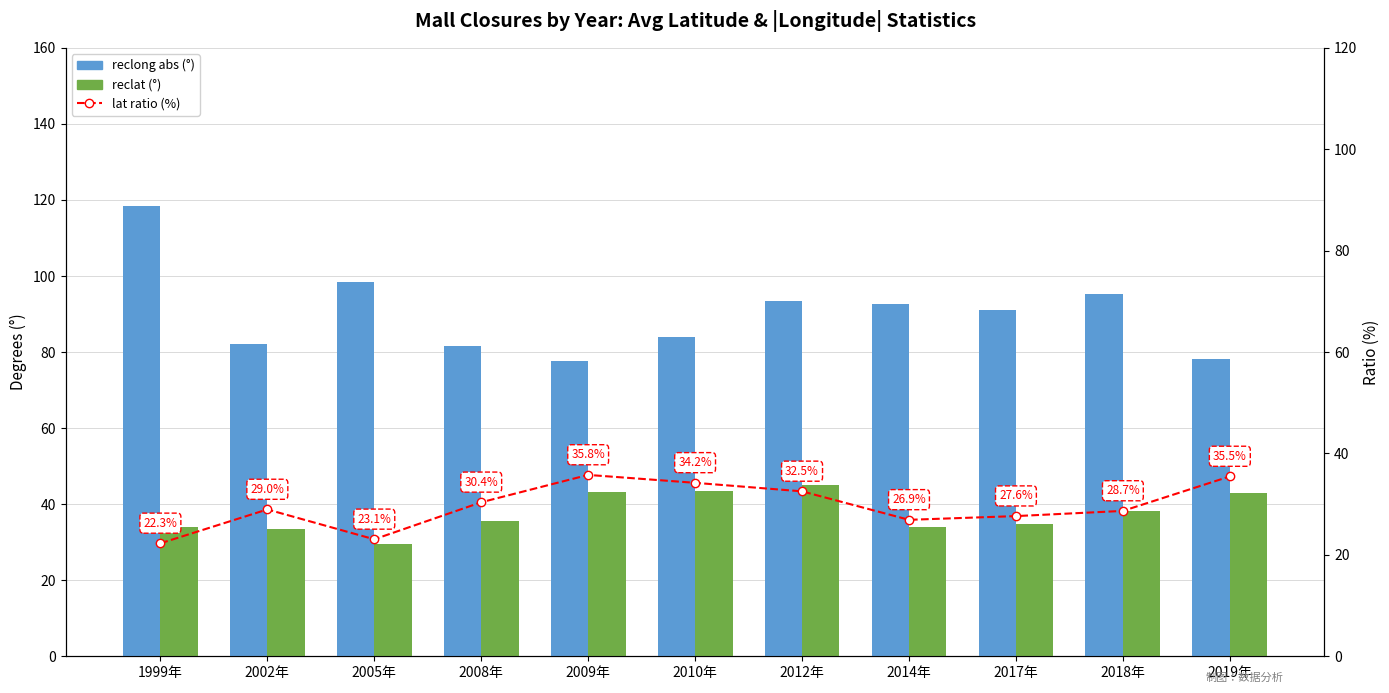

What is the approximate value of reclong abs (°) at 1999年?

118.4